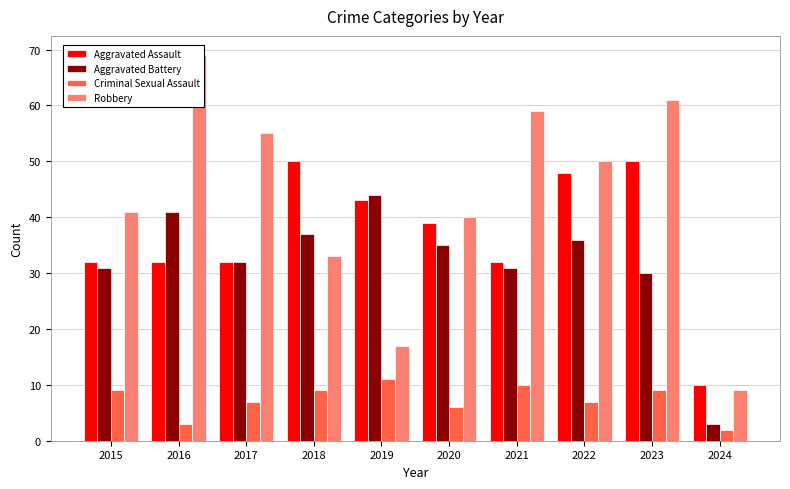

Count the number of data series in this chart.

4